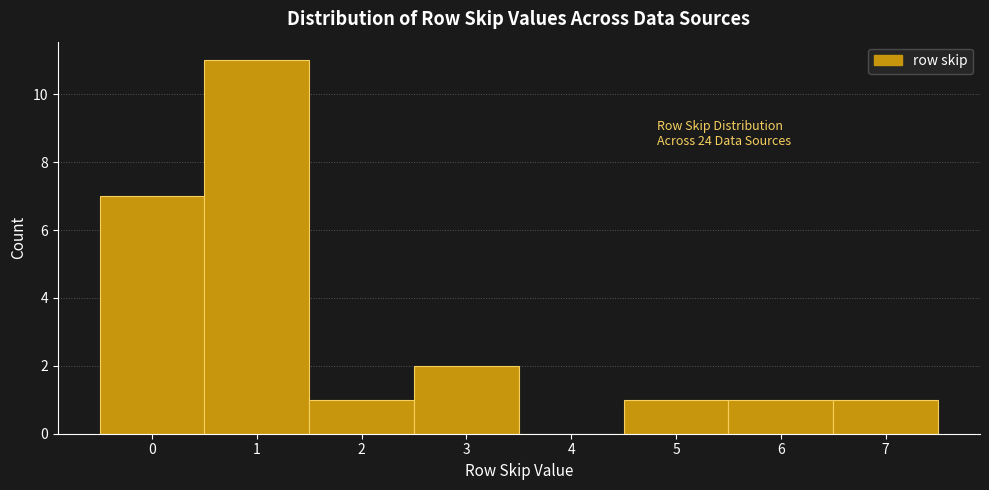

Which range on the x-axis has the tallest bar?

0.5 to 1.5